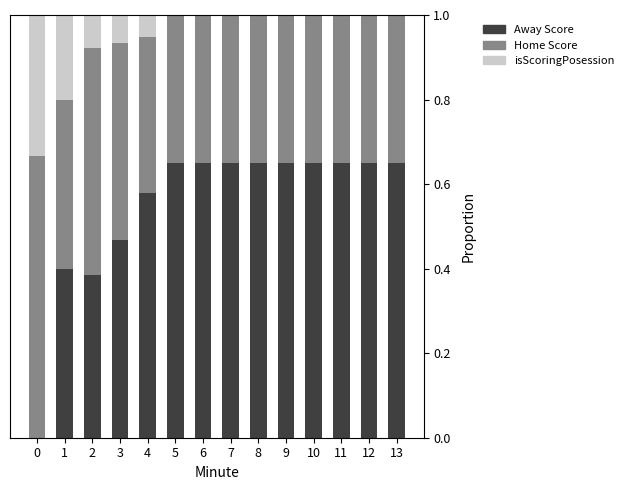

Is it true that Away Score equals 1.1 at 13?

False